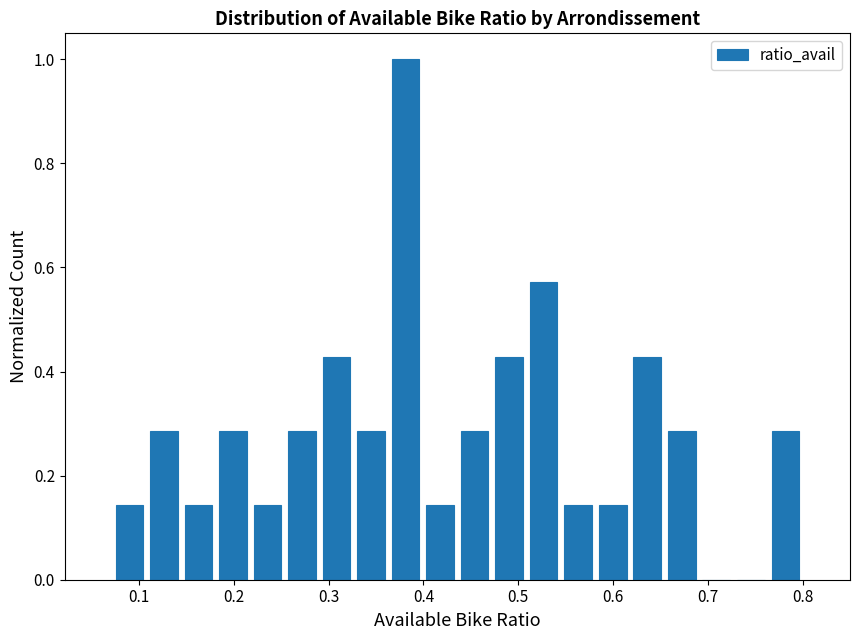

Read against the x-axis, roughly where is the centre of the tallest bar?

0.38